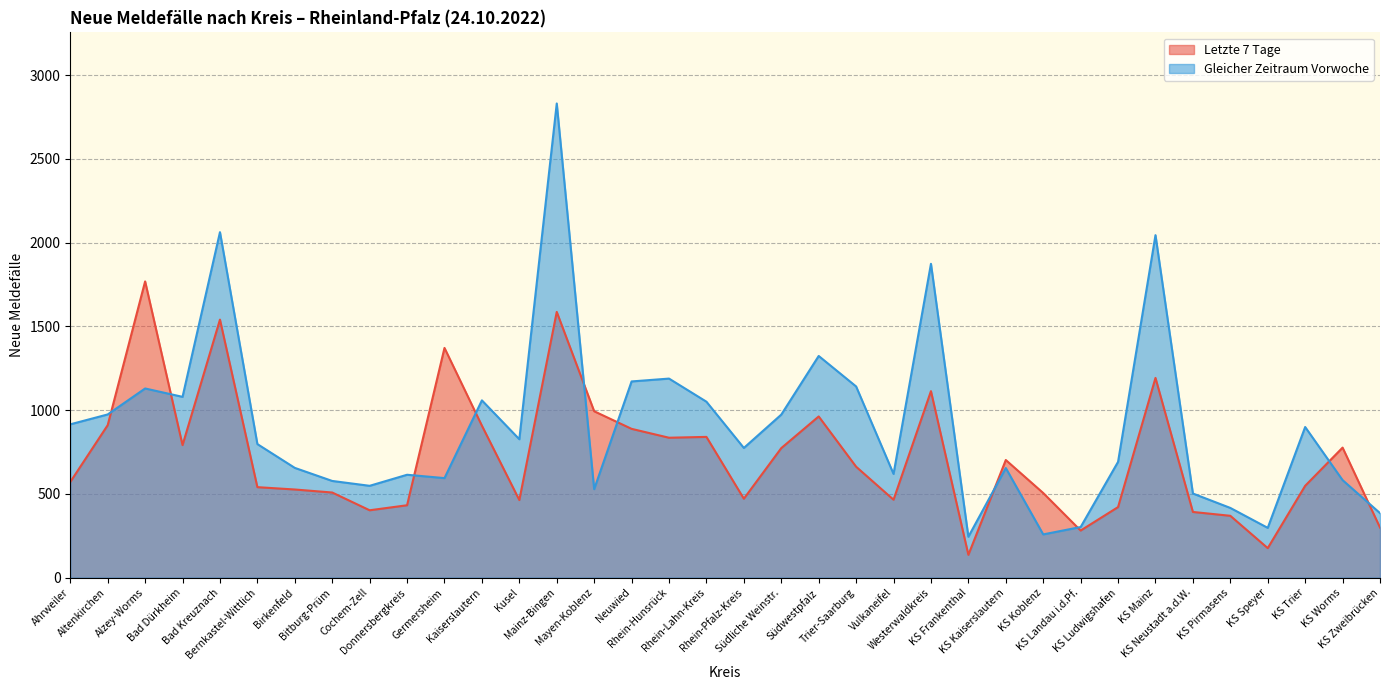

Reading left to right, transcribe all the data shown in this chart.

Letzte 7 Tage: 571	910	1768	791	1540	540	526	508	402	432	1371	907	463	1586	993	888	835	840	471	773	962	662	465	1113	136	702	505	281	421	1192	392	369	176	548	776	299
Gleicher Zeitraum Vorwoche: 915	974	1129	1079	2062	797	655	577	548	614	594	1058	826	2830	528	1171	1188	1050	774	973	1323	1141	619	1873	244	654	258	302	691	2044	502	416	297	899	582	385